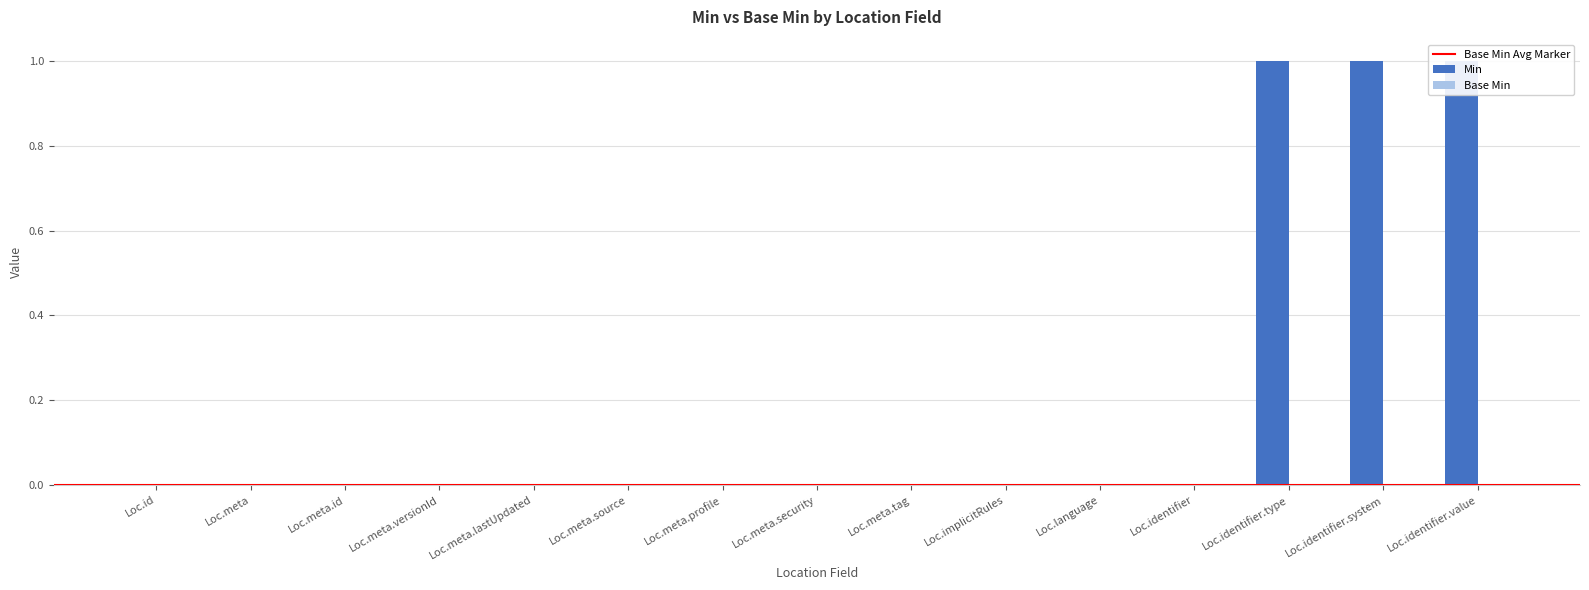

How many values are between 0 and 1?

15